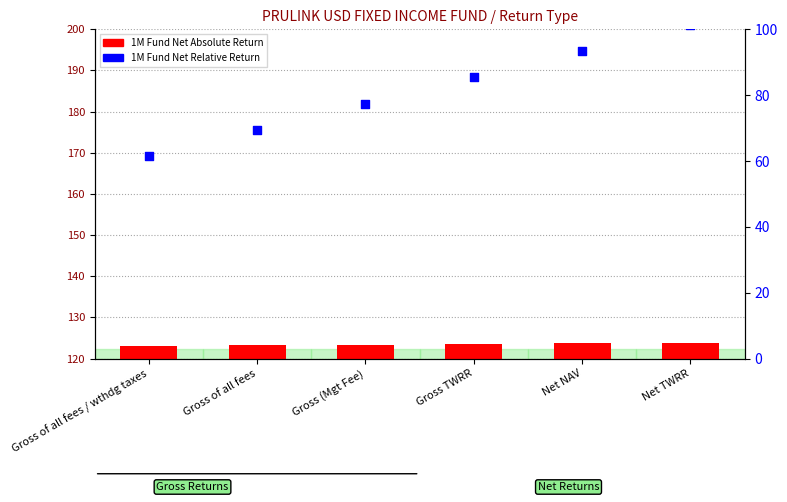

Which series has the largest total across all categories?

1M Fund Net Absolute Return